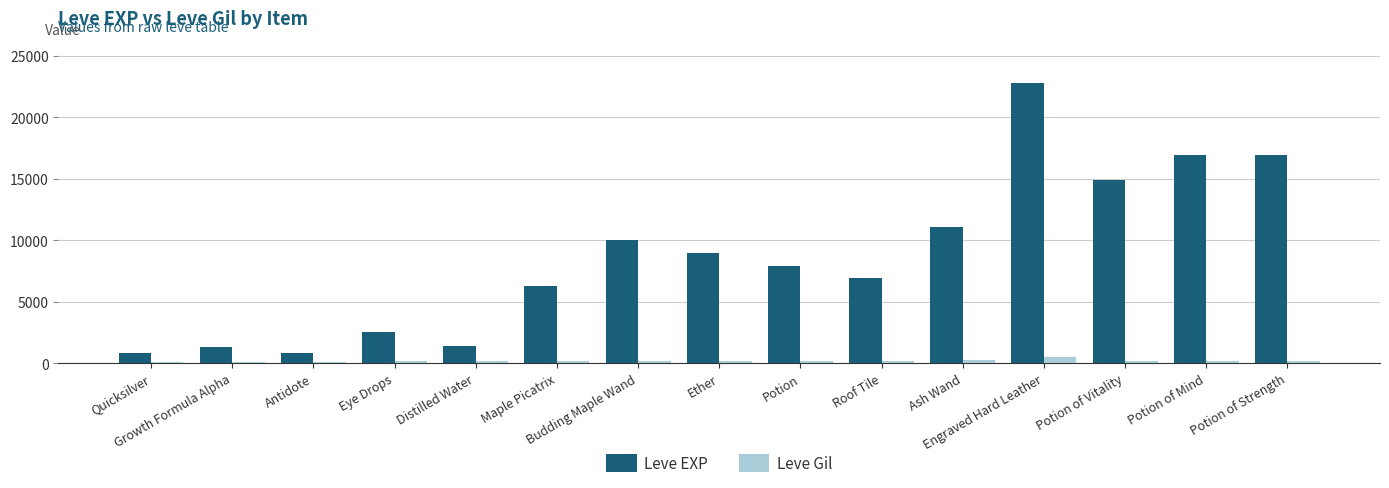

Which series changed the most between Quicksilver and Maple Picatrix?

Leve EXP